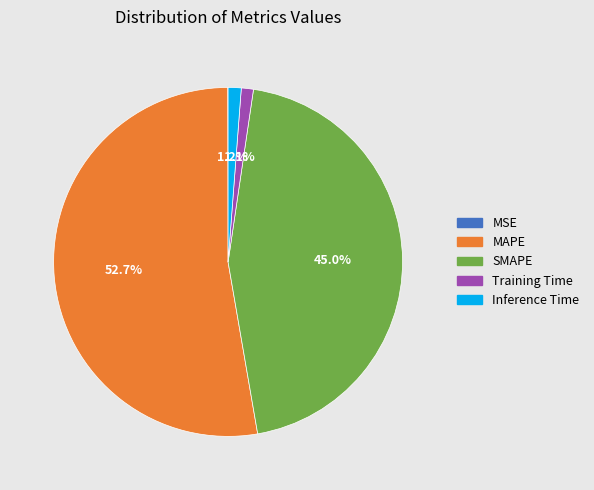

Which category accounts for the majority?

MAPE